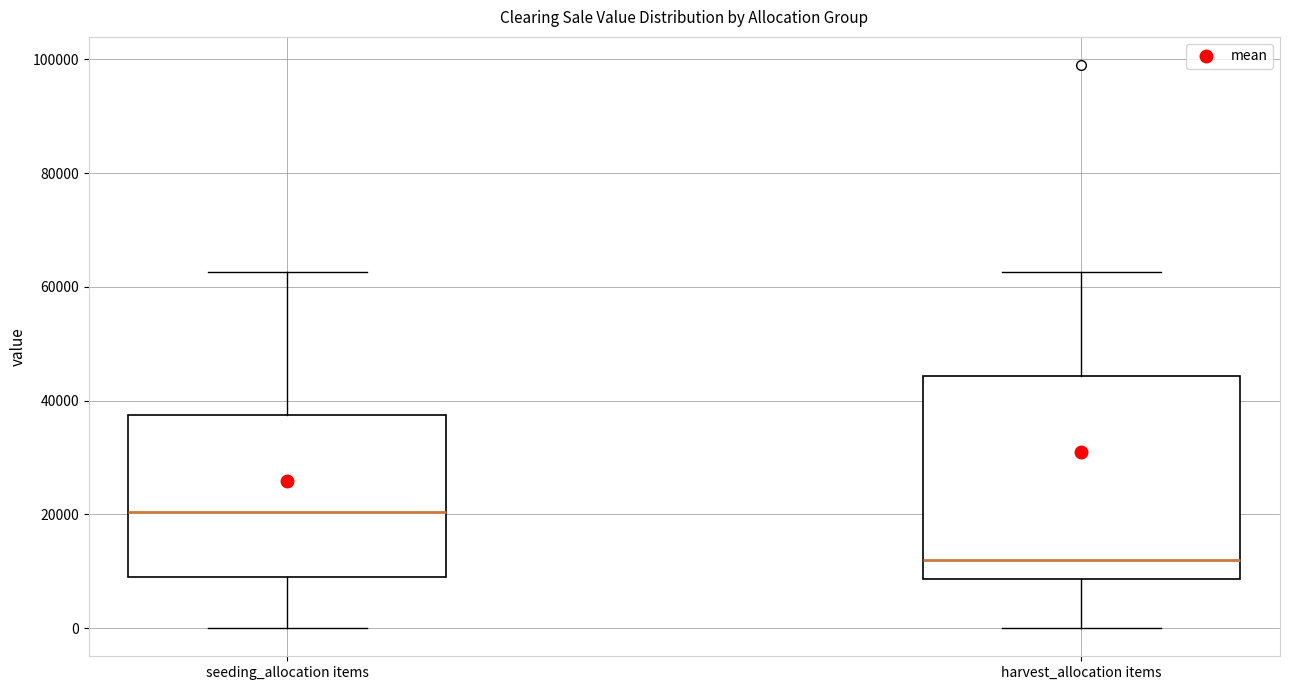

Reading left to right, transcribe this box plot: for each box, give where its median line is, the range the box spans, and where its two whiskers end, as read against the y-axis. The values are not printed on the chart, so give them approximately, as read against the axis.

seeding_allocation items: median 20000, box 10000 to 38000, whiskers 0 to 62000
harvest_allocation items: median 12000, box 8000 to 44000, whiskers 0 to 62000